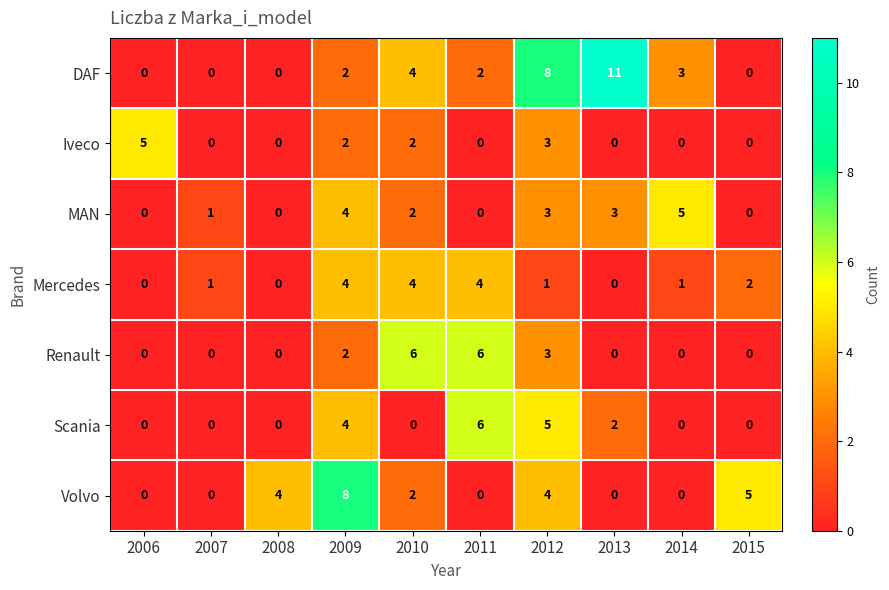

The Renault series shows 9 at 2010. True or false?

False